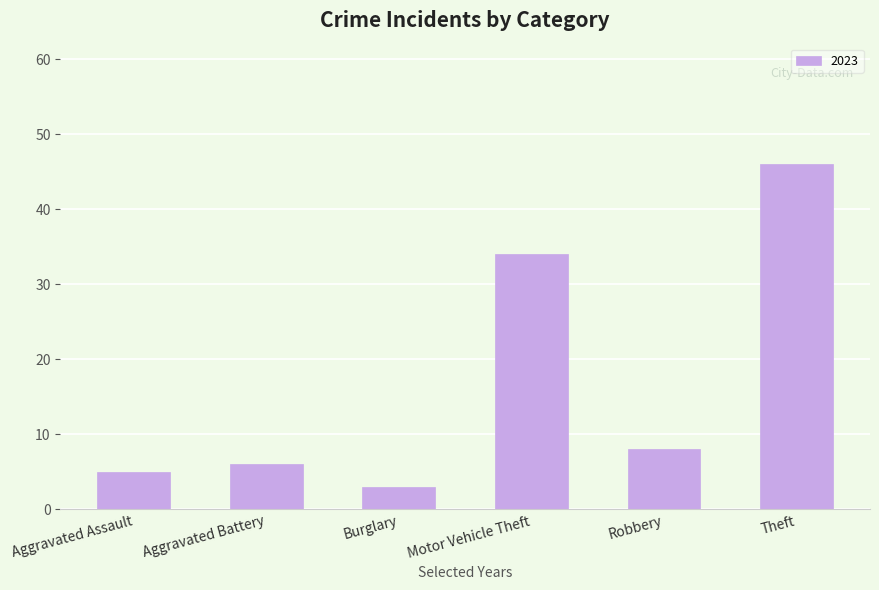

What is the label of the 3rd bar from the left?

Burglary